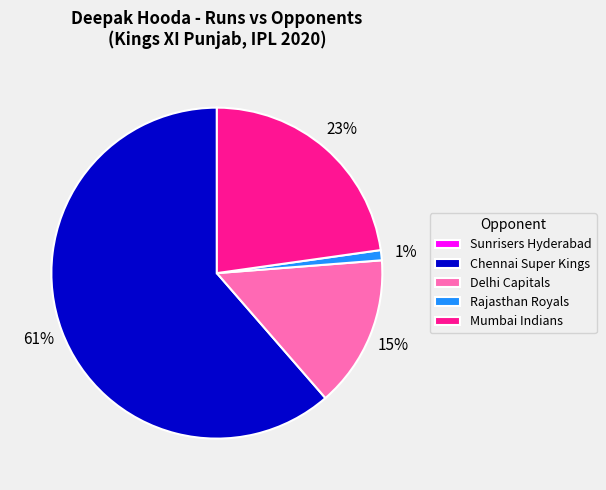

The Chennai Super Kings slice represents 76% of the pie. True or false?

False